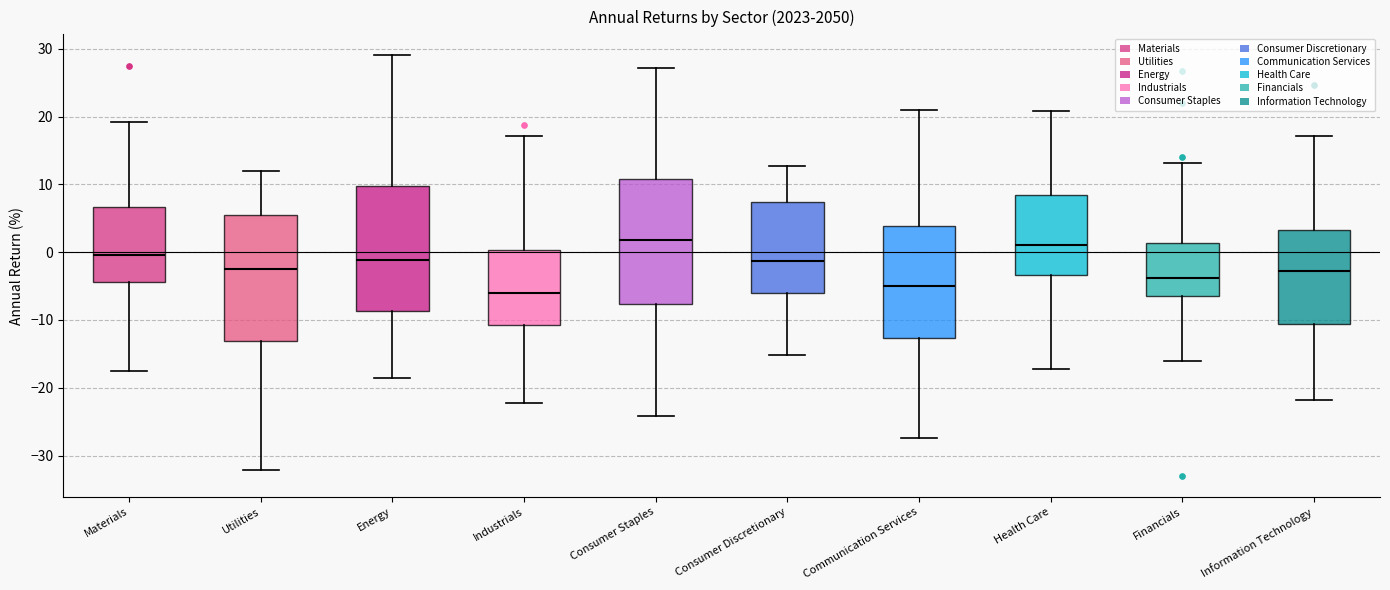

Where is the lower edge of the box for Materials on the y-axis? The values are not printed on the chart, so give them approximately, as read against the axis.

-4